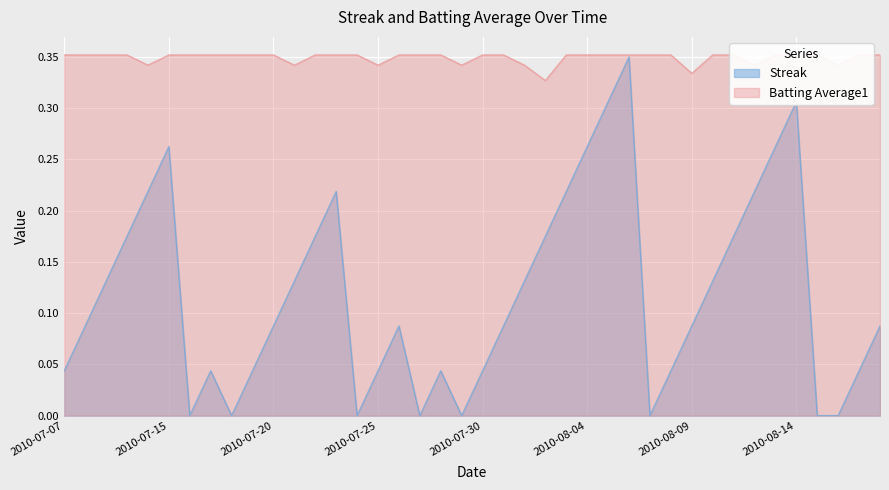

Between 2010-08-07 and 2010-07-18, which is larger?

2010-08-07